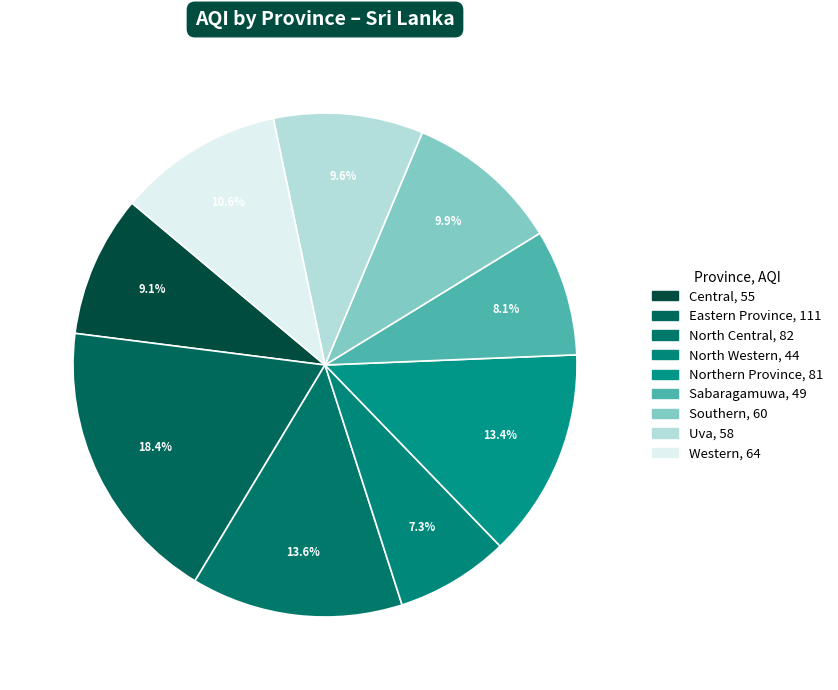

Is it true that North Western is 7% of the pie?

True